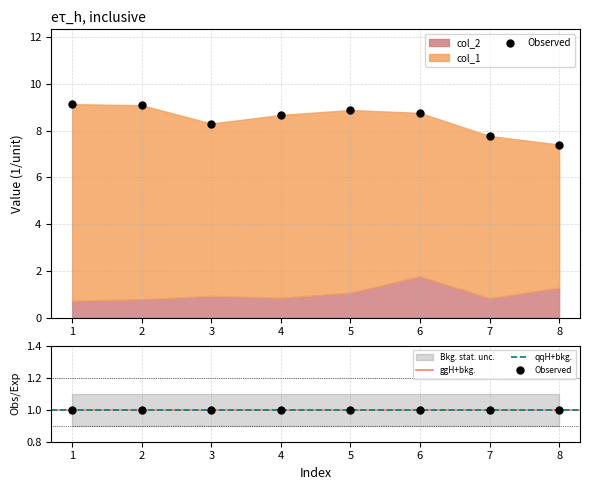

The col_2 series shows 0.4 at 1. True or false?

False